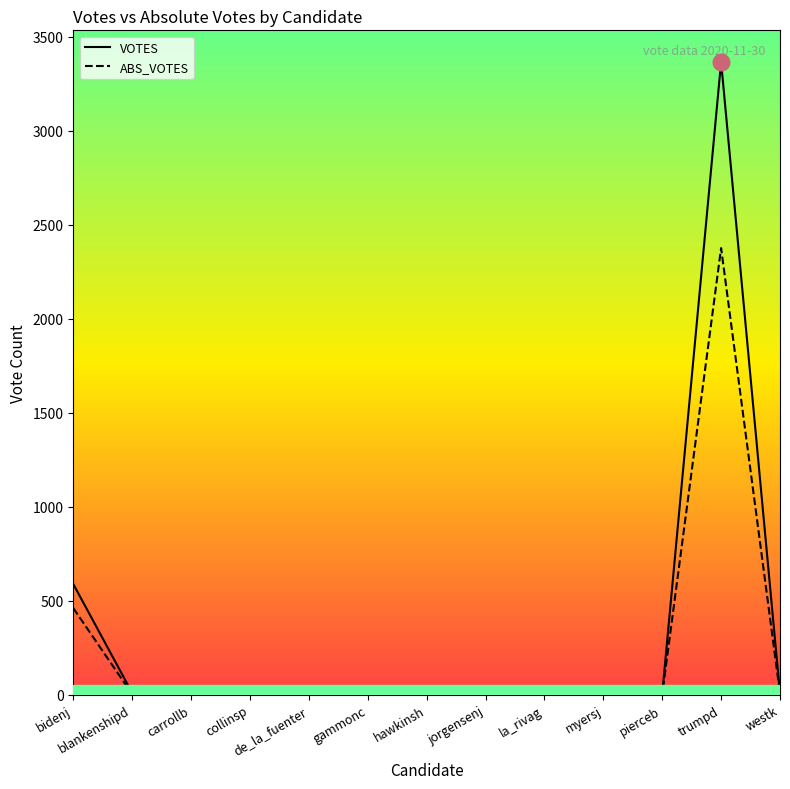

The VOTES series shows 0 at de_la_fuenter. True or false?

True